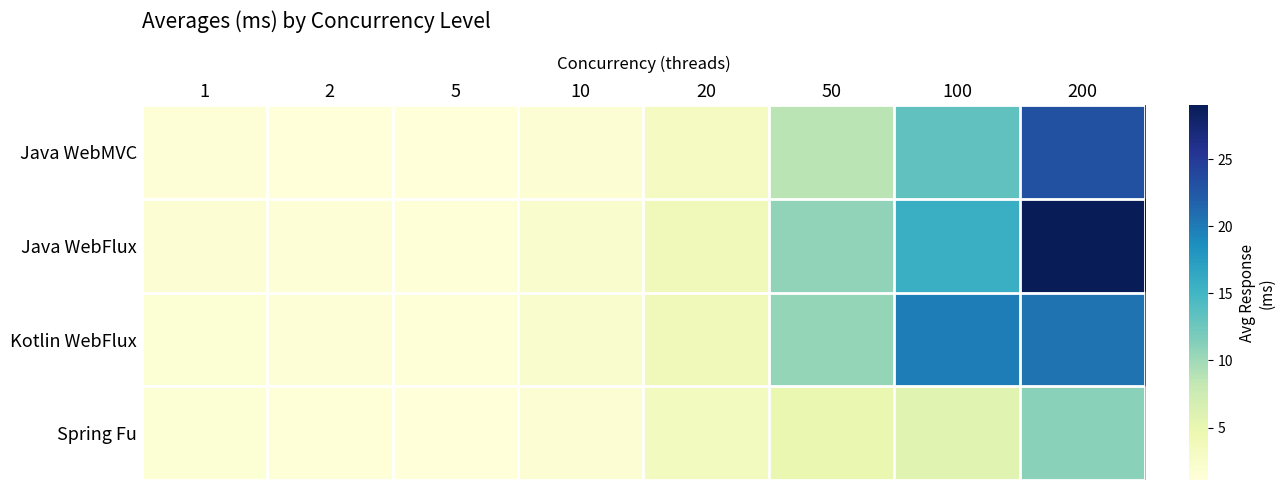

Which series has the largest range (max minus min)?

Java WebFlux